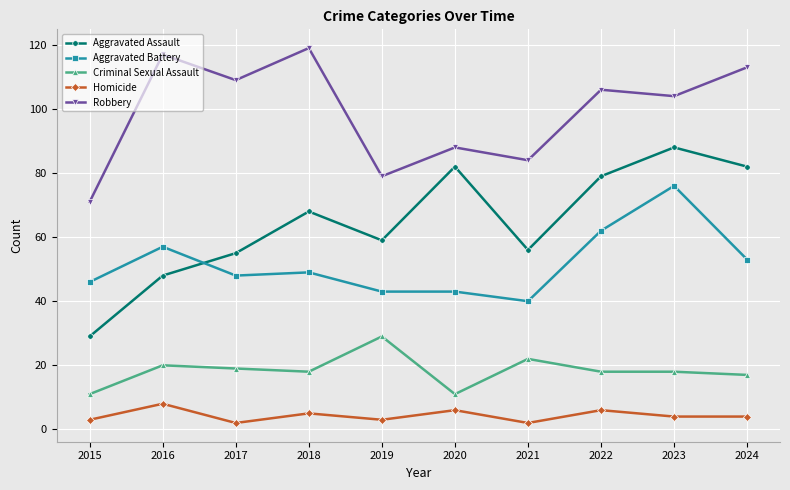

Read the Robbery value at 2024.

113